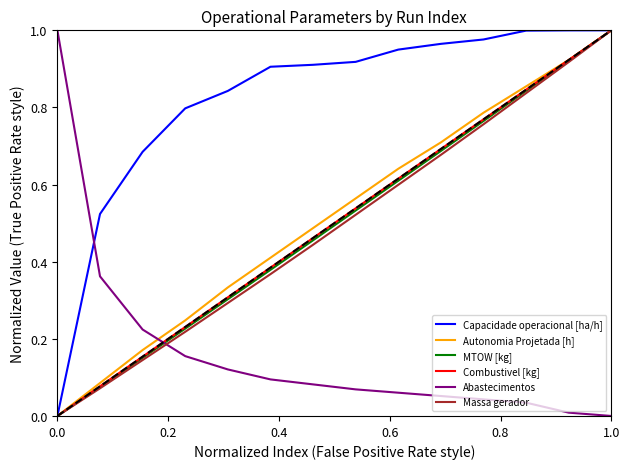

True or false: Abastecimentos and Autonomia Projetada [h] cross at least once.

True